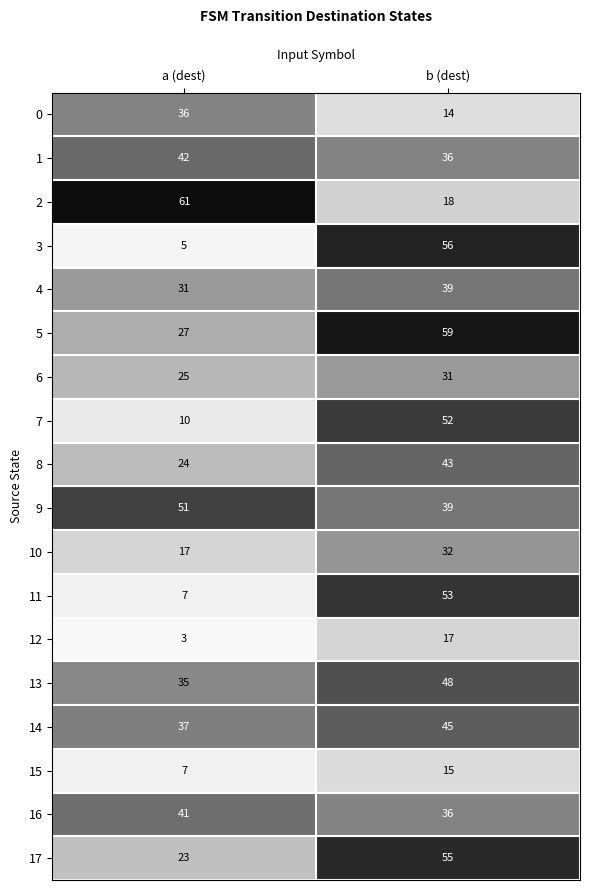

What is the difference between the maximum and minimum values in the 9 series?

12